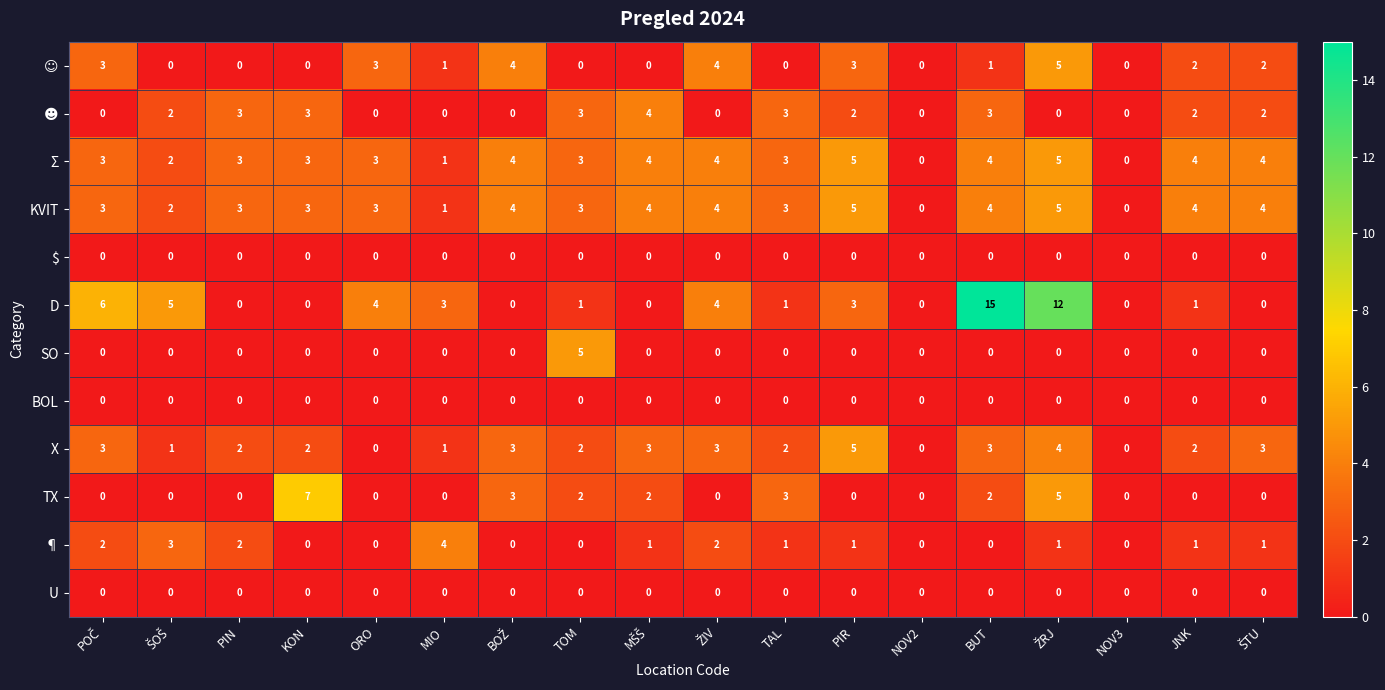

Which category has the highest value in the X series?

PIR